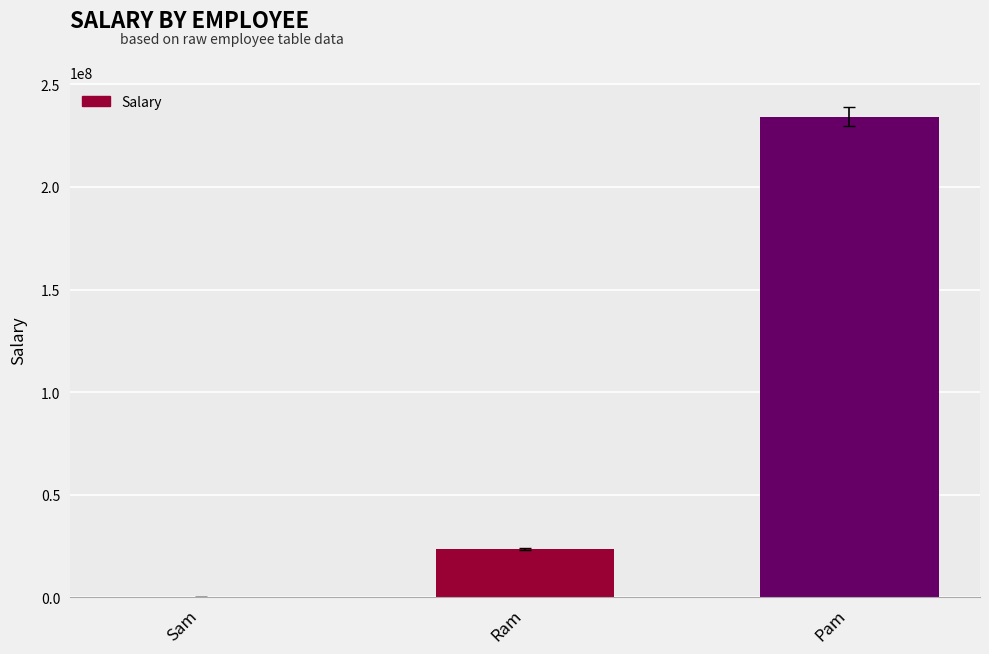

What is the change in value from Ram to Pam?

+210810811